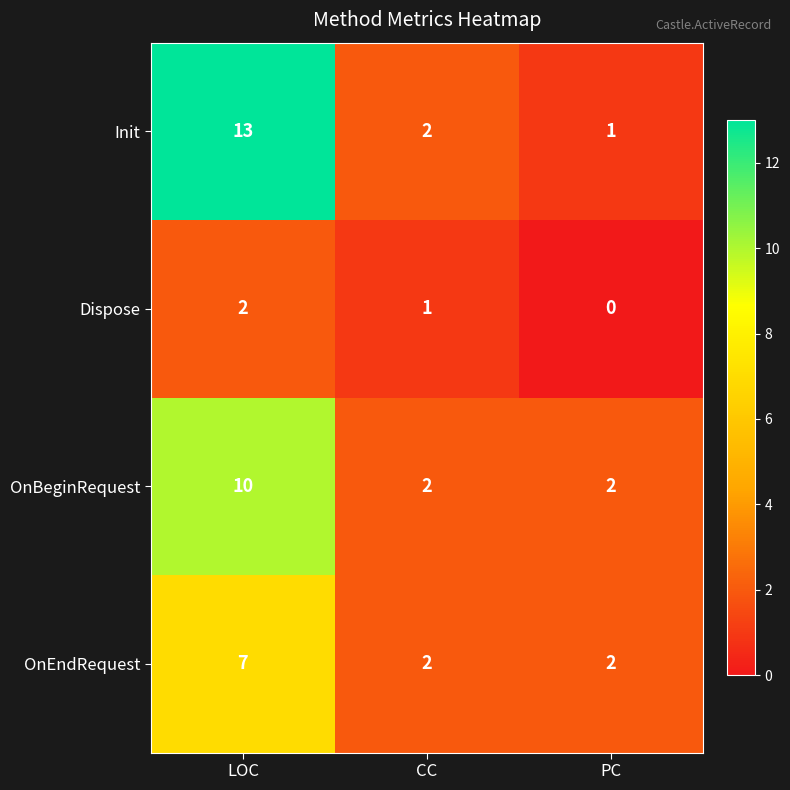

Rank the categories by Init value from highest to lowest.

LOC, CC, PC